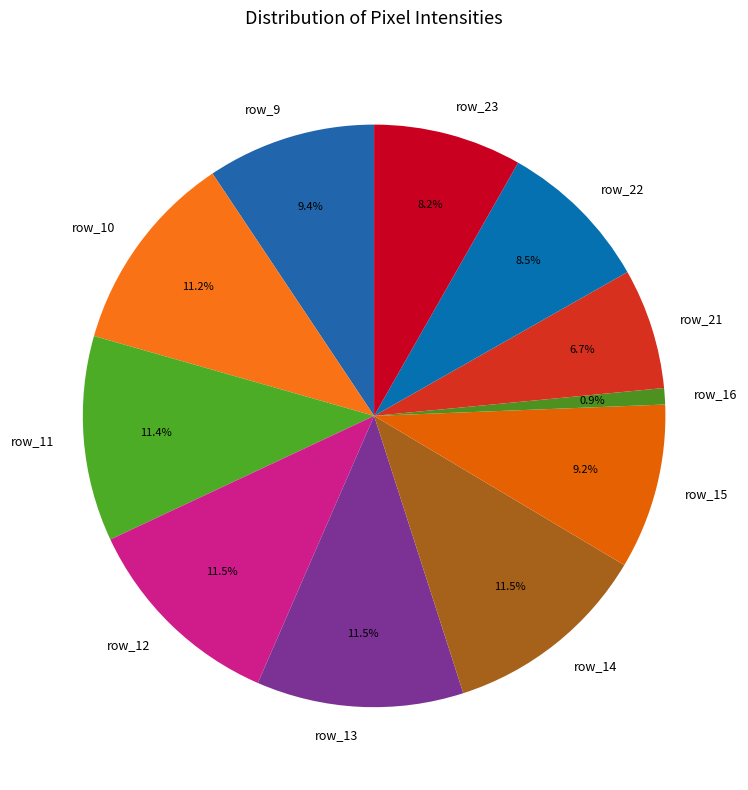

Between row_10 and row_21, which is larger?

row_10